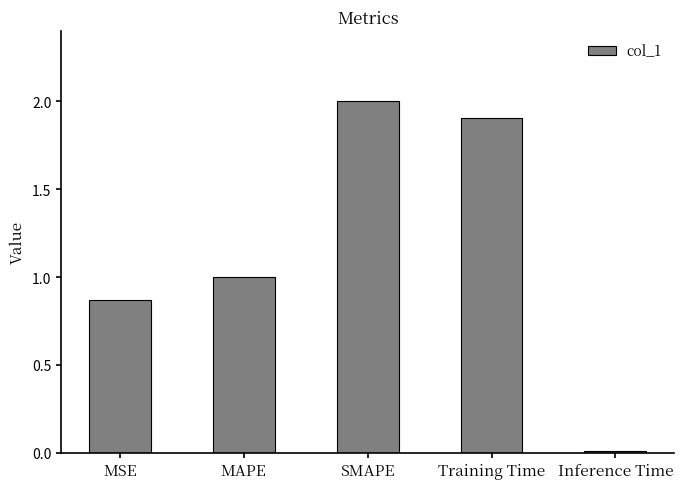

Is it true that the value at SMAPE is 2.0?

True